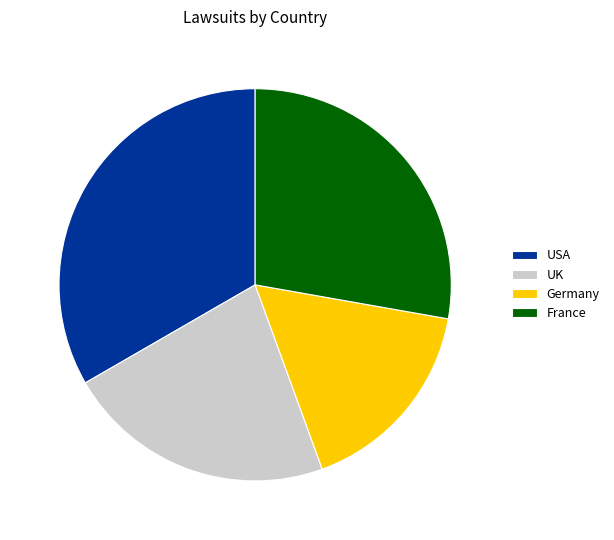

The France slice represents 28% of the pie. True or false?

True